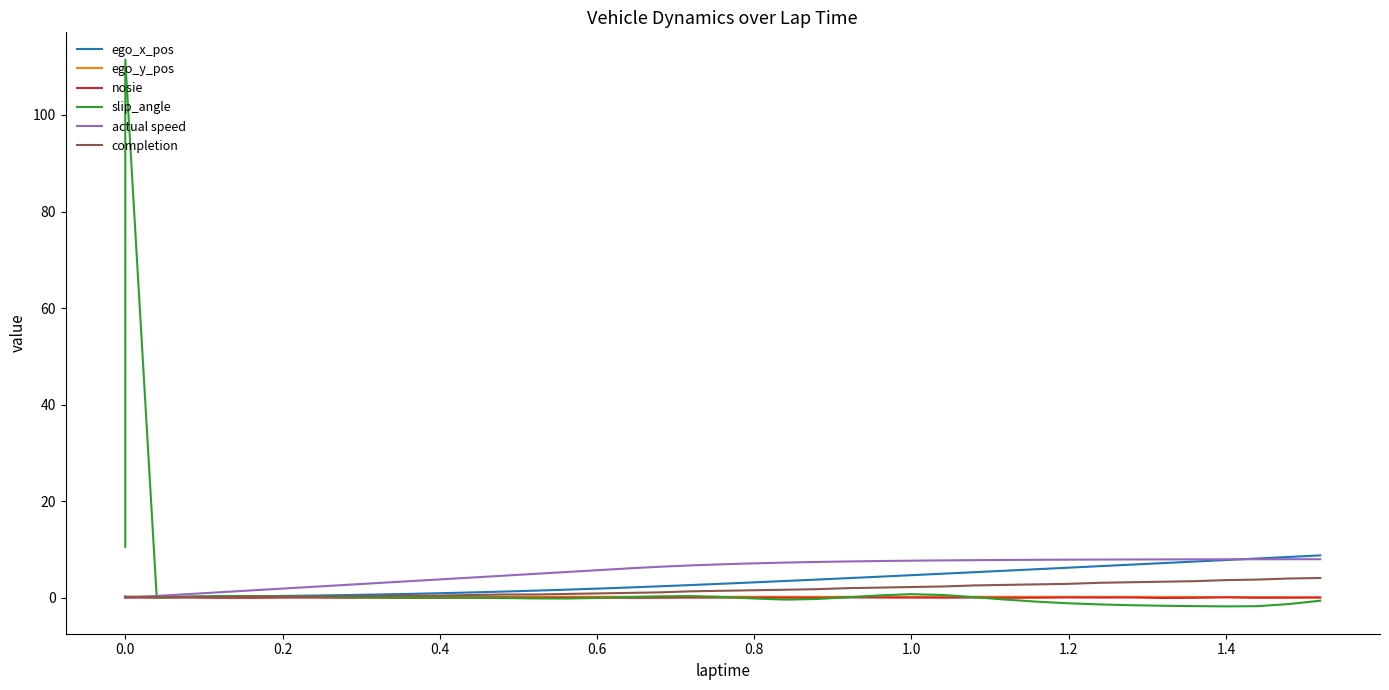

Which series has the largest total across all categories?

actual speed